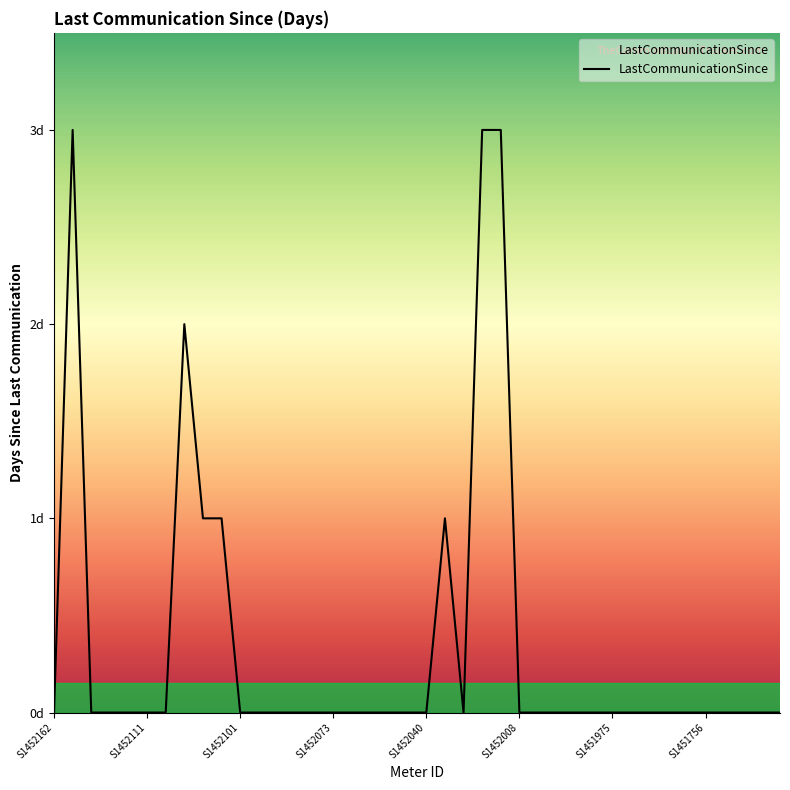

Reading left to right, transcribe all the data shown in this chart.

0	3	0	0	0	0	0	2	1	1	0	0	0	0	0	0	0	0	0	0	0	1	0	3	3	0	0	0	0	0	0	0	0	0	0	0	0	0	0	0